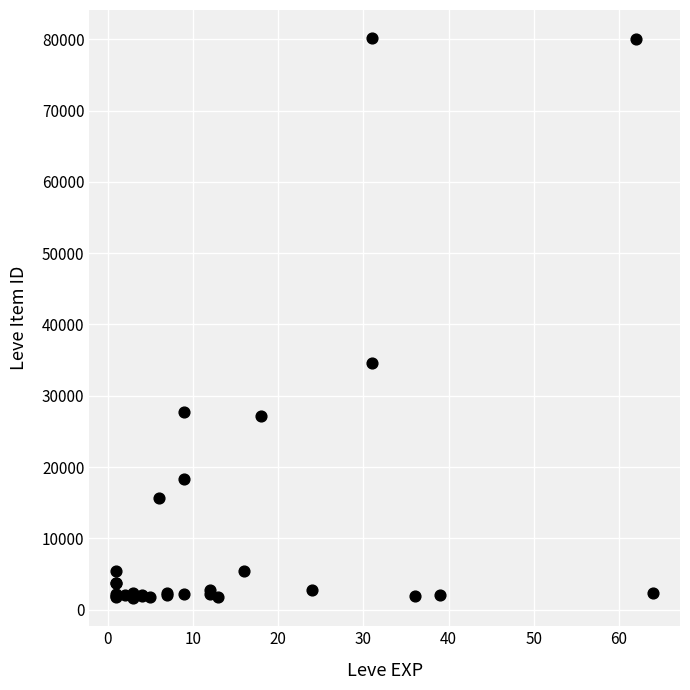

What Y value in the scatter plot is closest to 40892?

34533